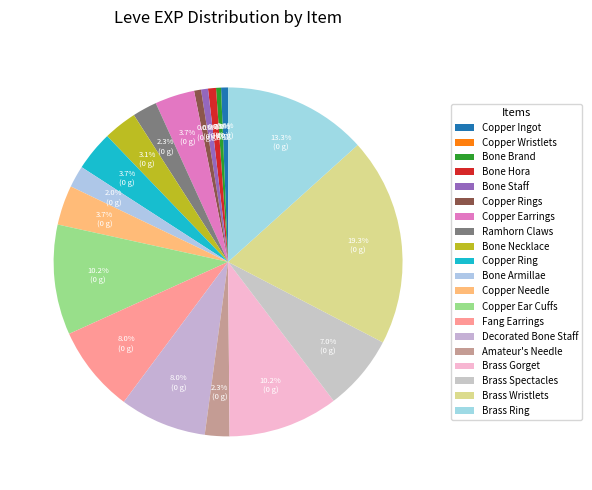

What percentage is the Decorated Bone Staff slice, to the nearest percent?

8%